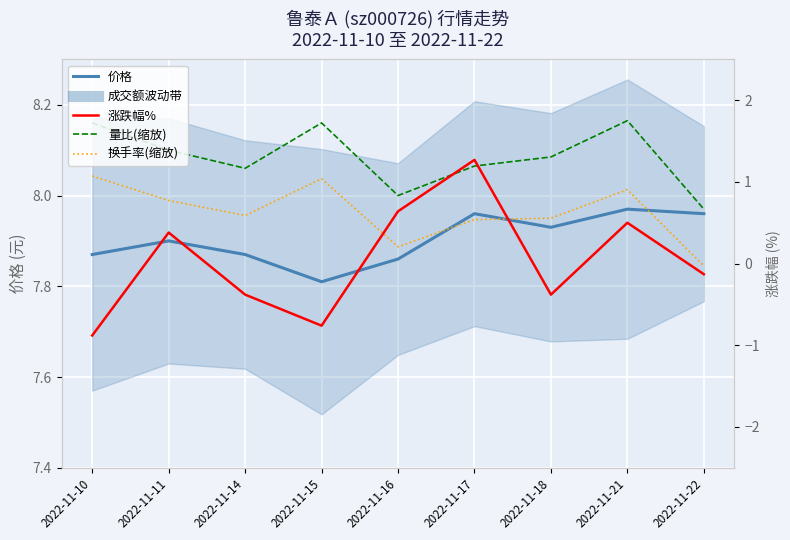

What is the difference between the maximum and second lowest values in the 涨跌幅% series?

2.0